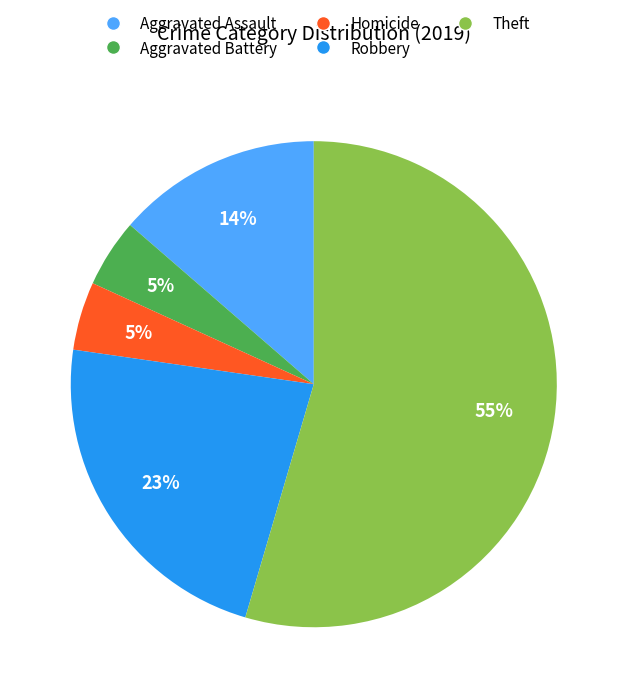

To the nearest percent, what is the average slice percentage?

20%